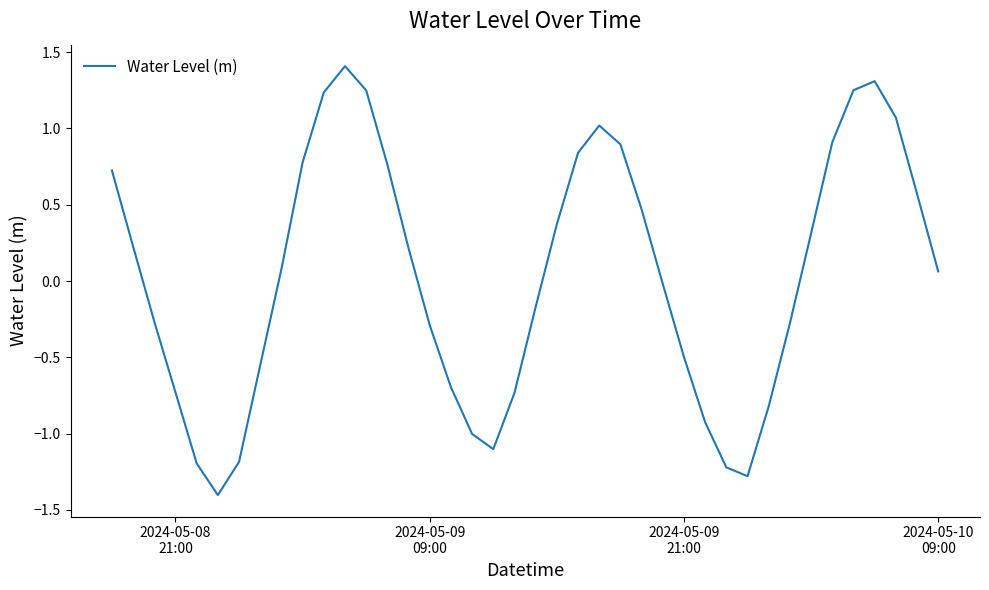

What is the smallest value displayed?

-1.4